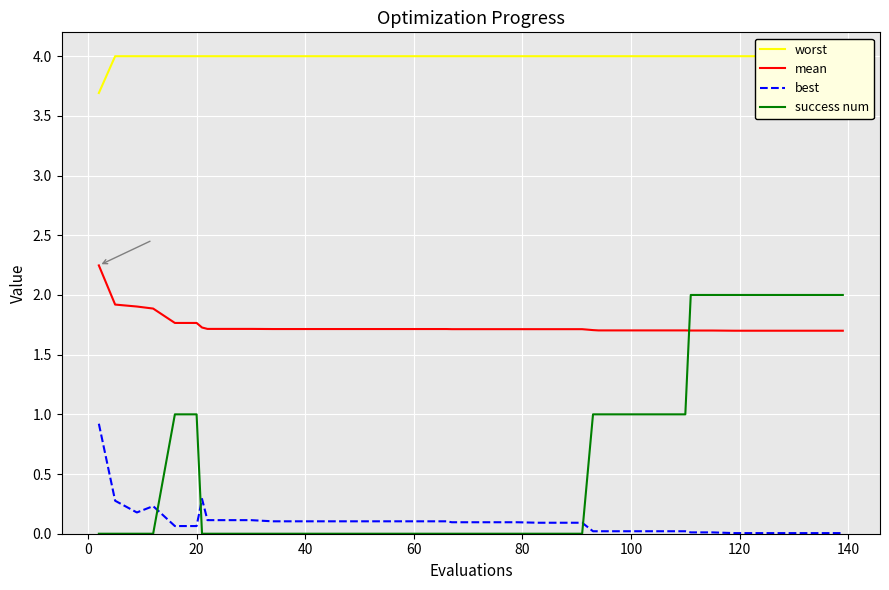

What is the highest value of the success num series?

2.0